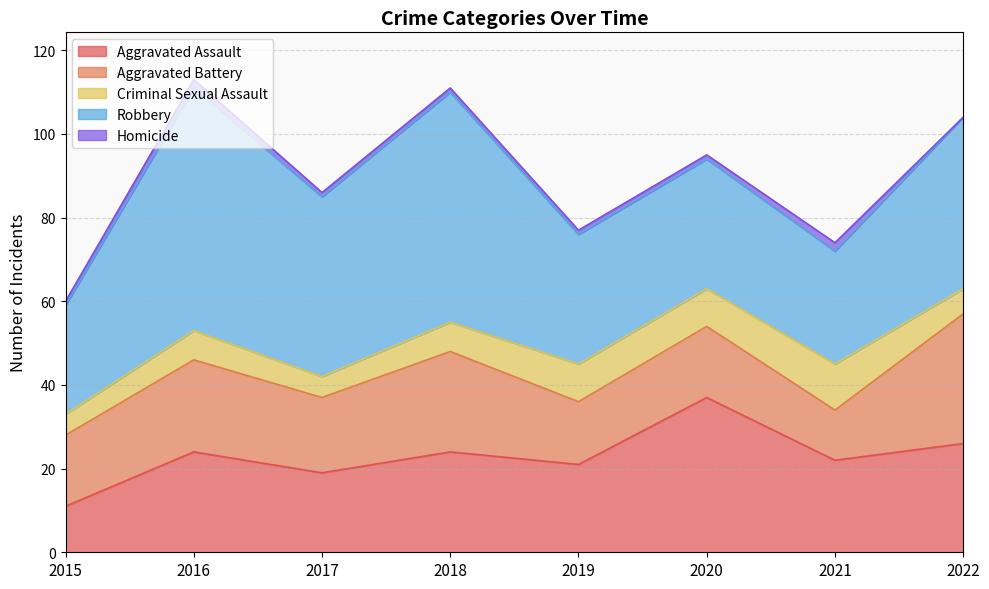

How many times do Aggravated Battery and Aggravated Assault cross each other?

2